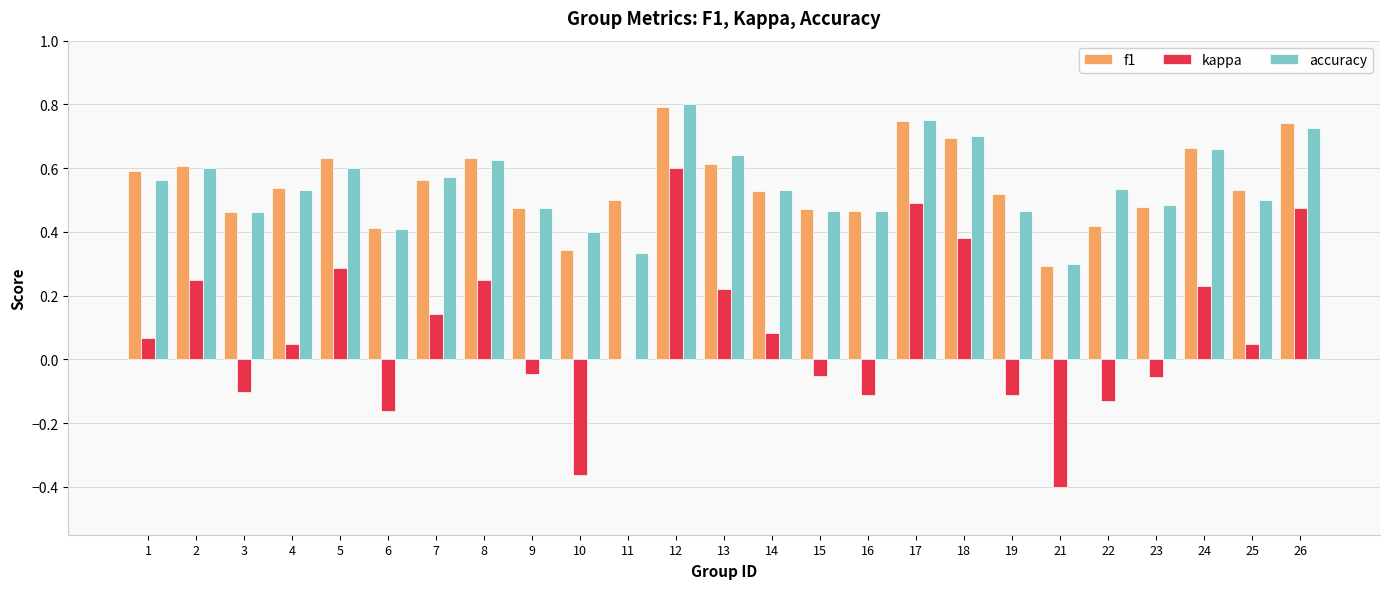

Which category has the highest value across all series?

12